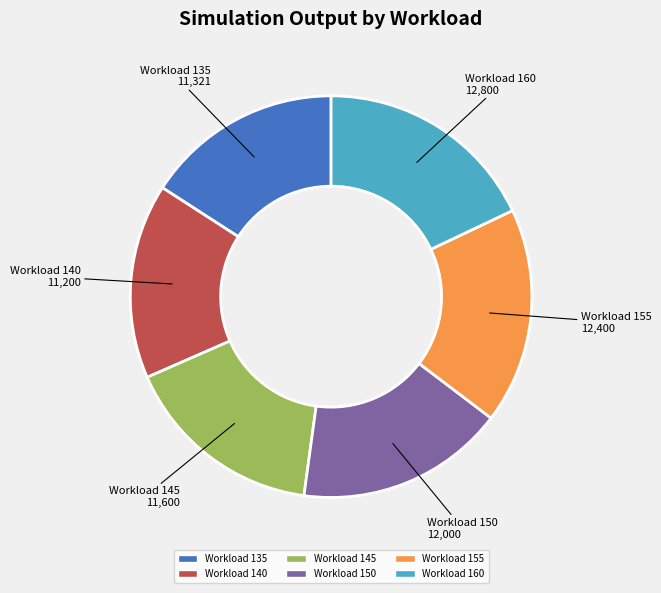

Is there any slice that represents more than half of the pie?

No